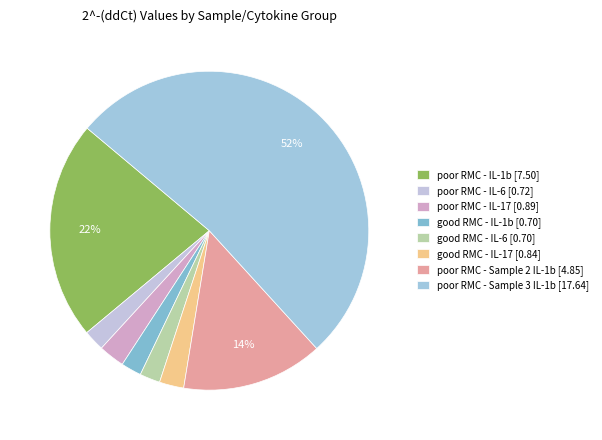

How many slices are in this pie chart?

8